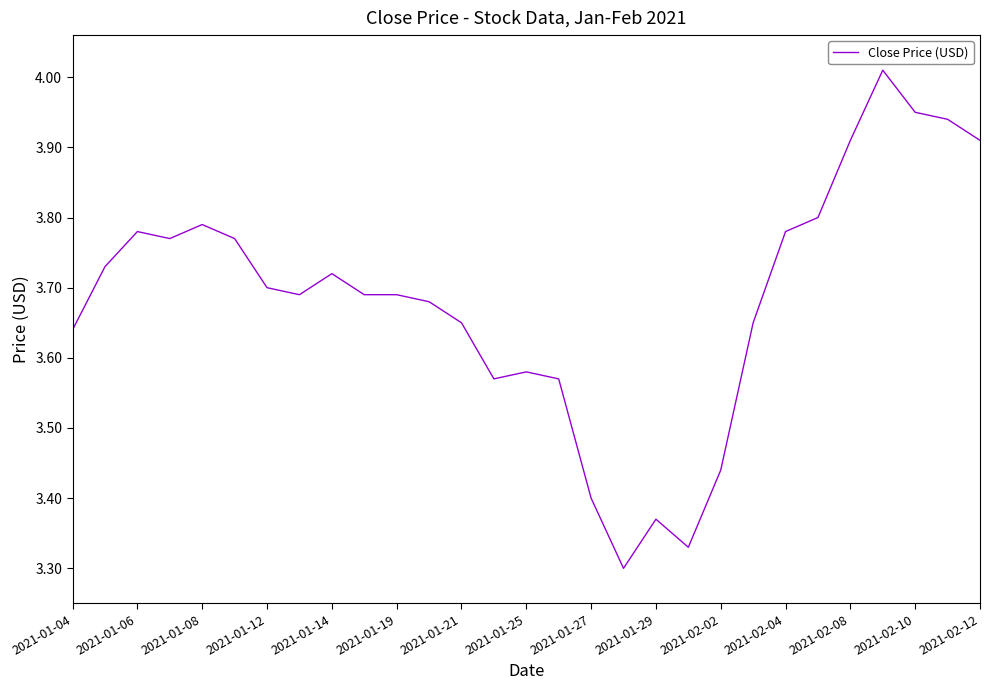

What is the difference between the maximum and minimum values?

0.7